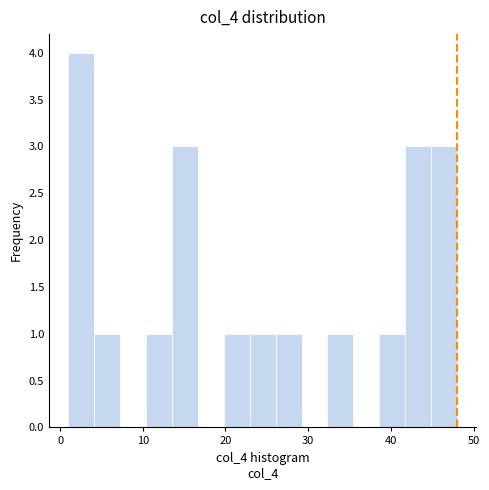

Read against the x-axis, roughly where is the centre of the tallest bar?

3